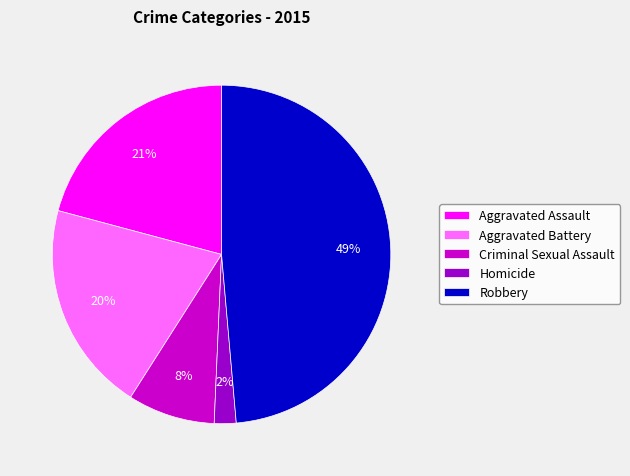

Does Criminal Sexual Assault represent more than half of the total?

No